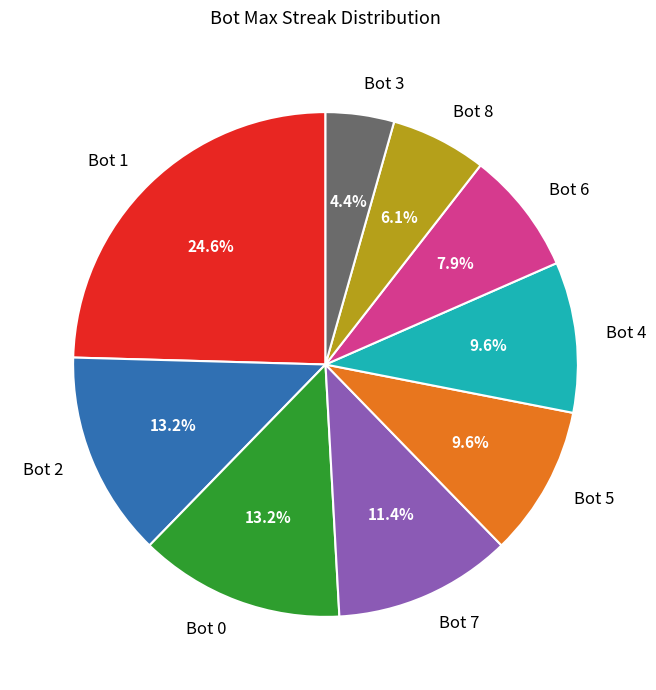

To the nearest percent, what portion does Bot 2 represent?

13%